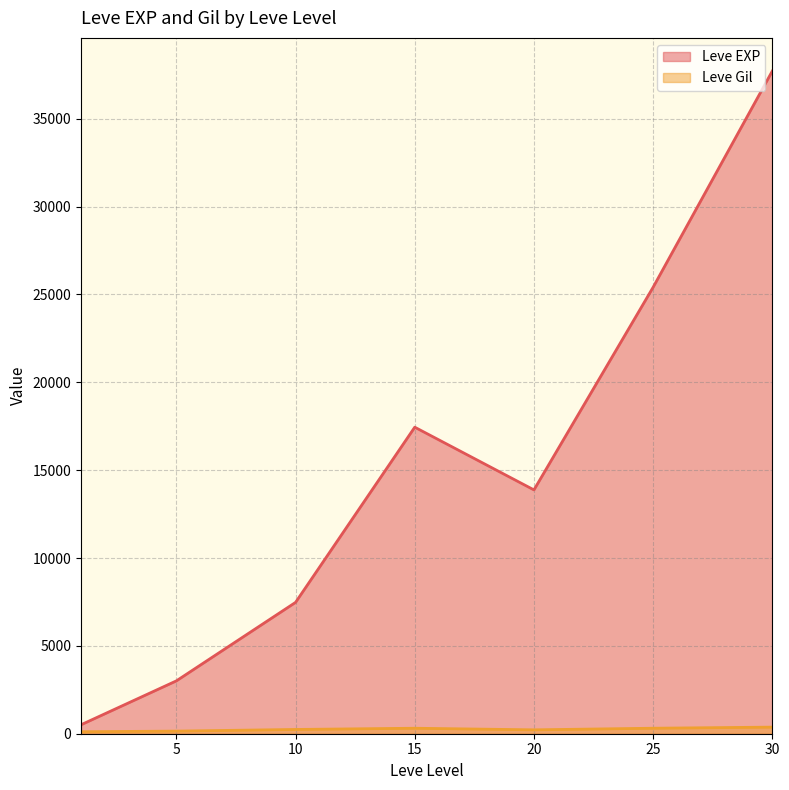

After their last crossing, which series has the higher values: Leve Gil or Leve EXP?

Leve EXP